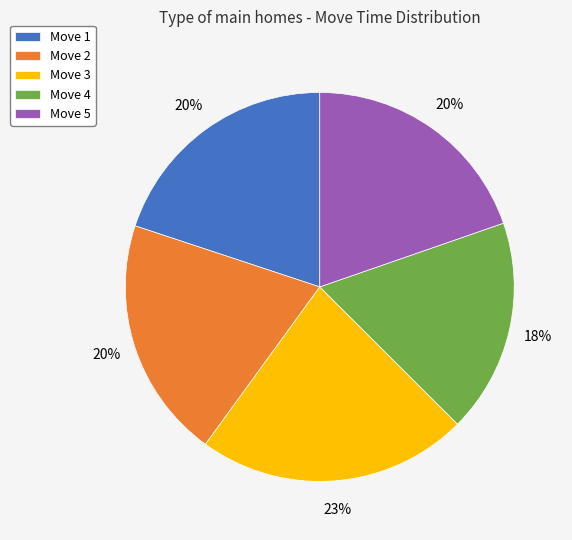

What is the ratio of the value at Move 3 to the value at Move 5?

1.1